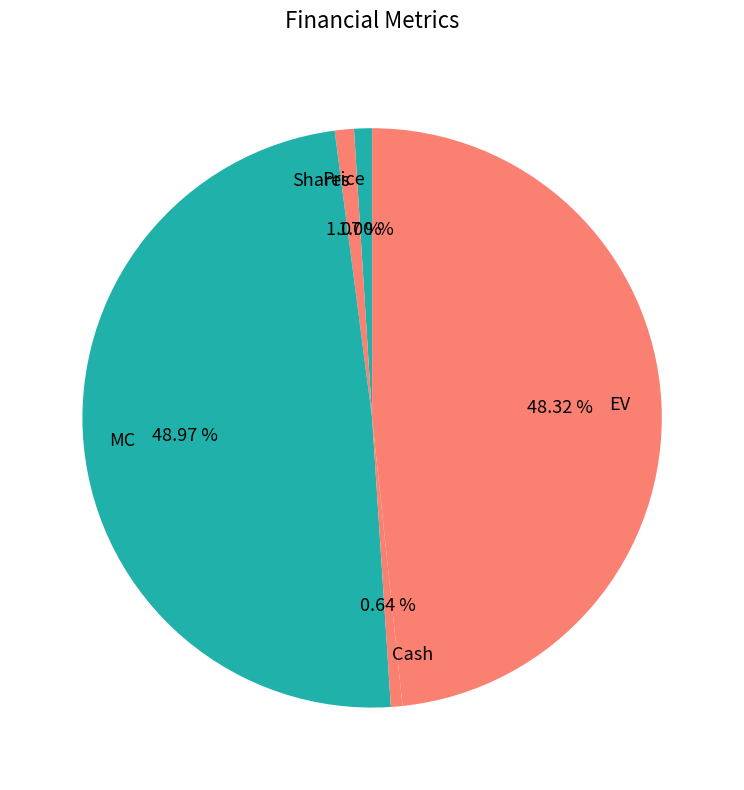

Is Price the majority of the pie?

No